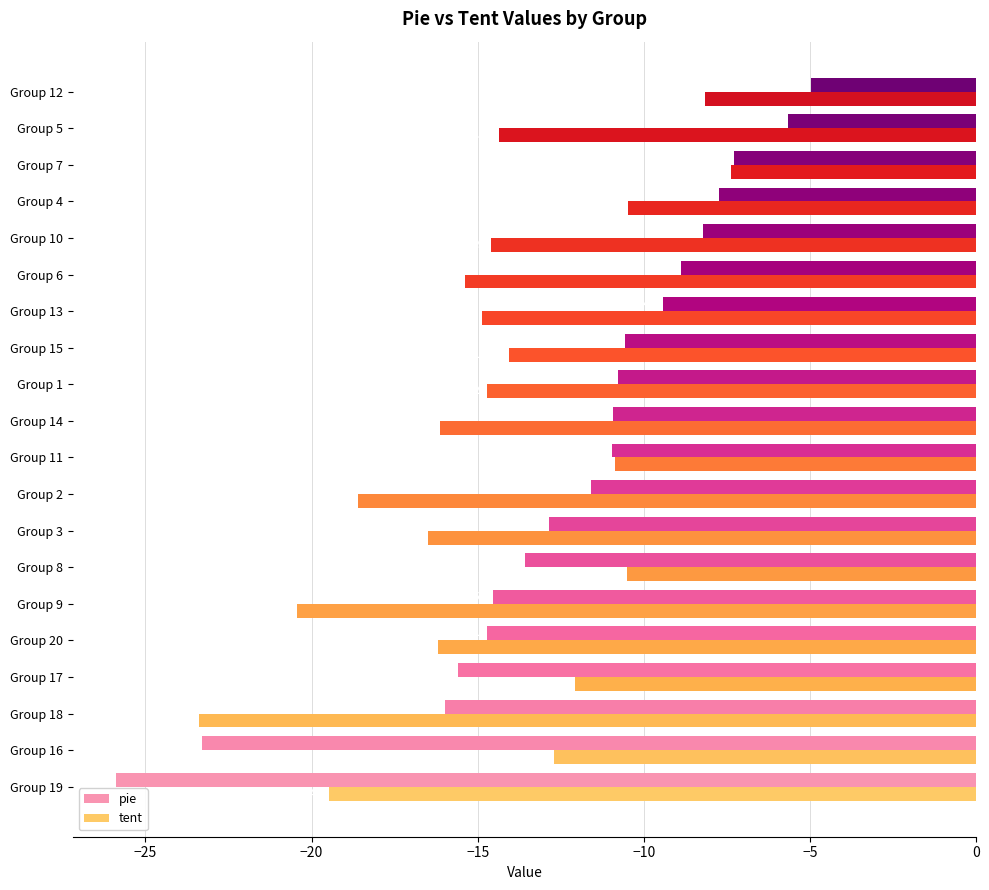

At which category is the sum across all series the highest?

Group 12